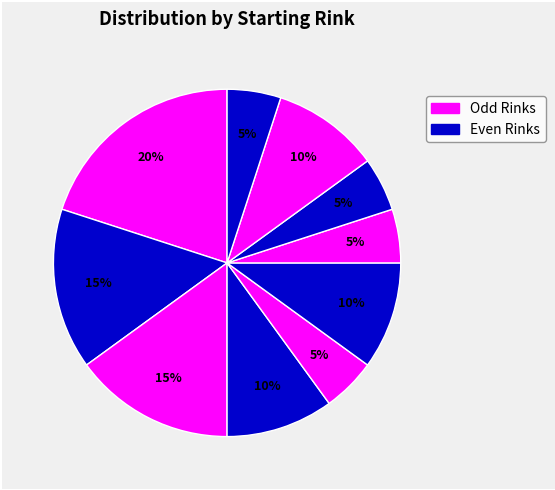

Count the number of slices in the pie.

10